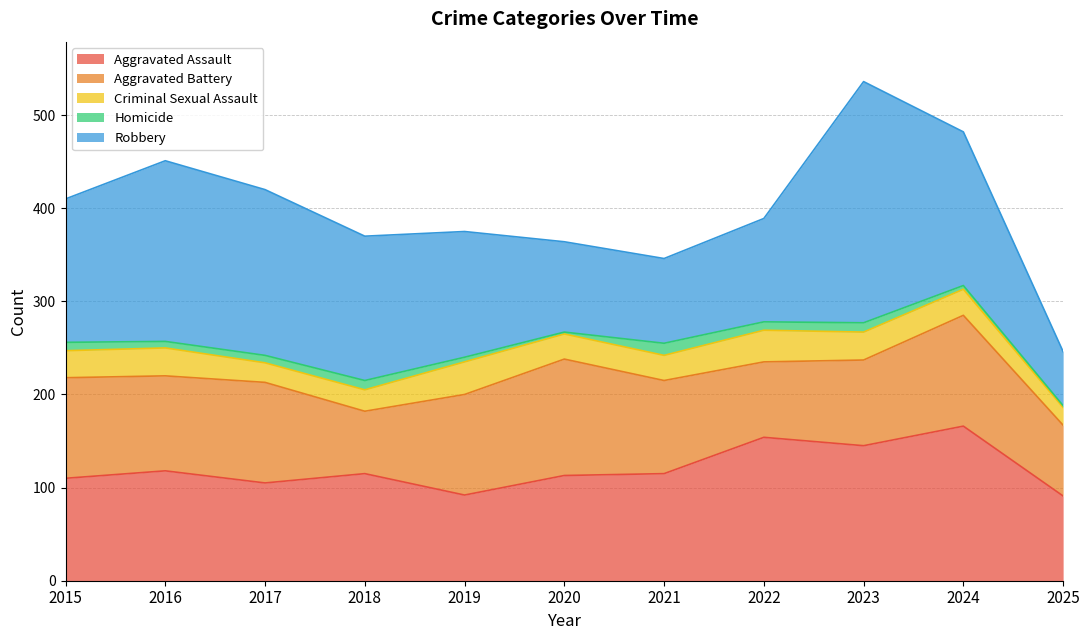

What is the value of the Criminal Sexual Assault point at the 9th from the left?

30